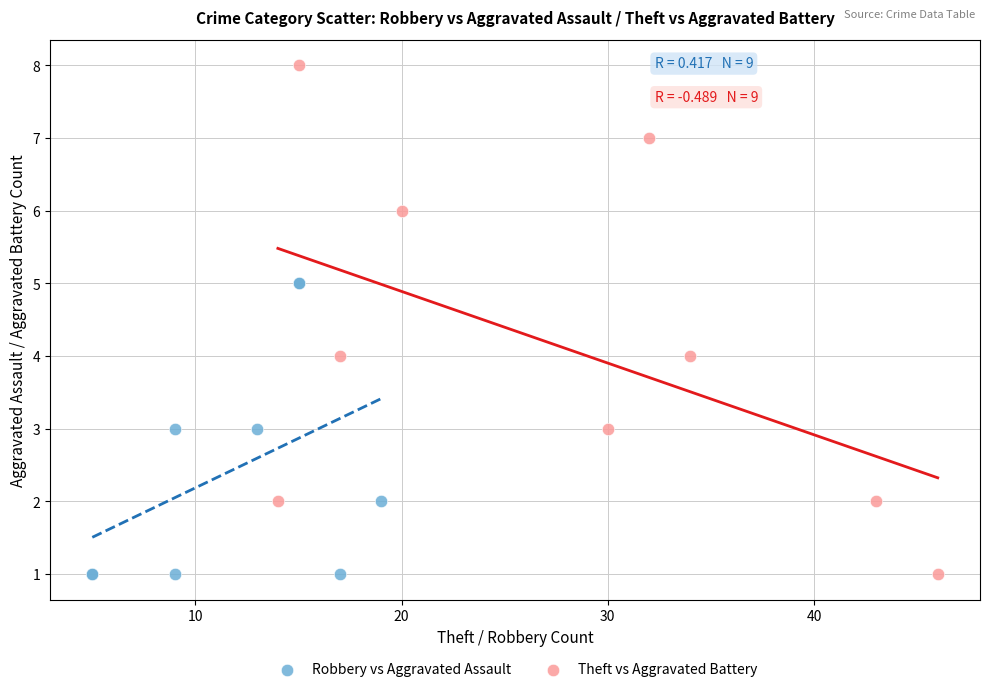

Which series has the widest spread of Y values?

Theft vs Aggravated Battery